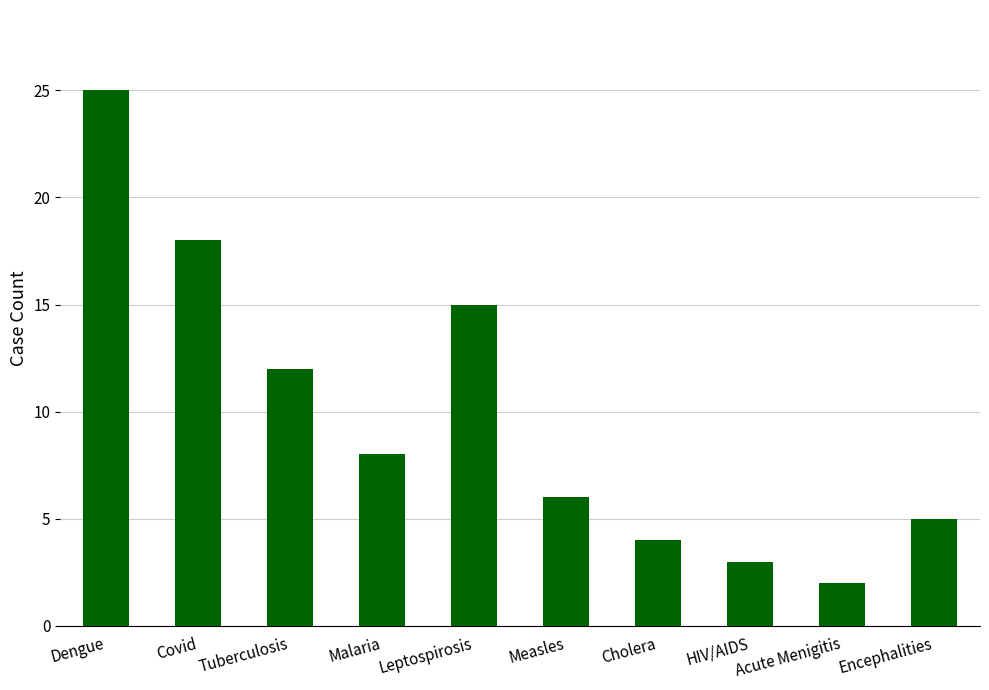

What is the sum of all values?

98